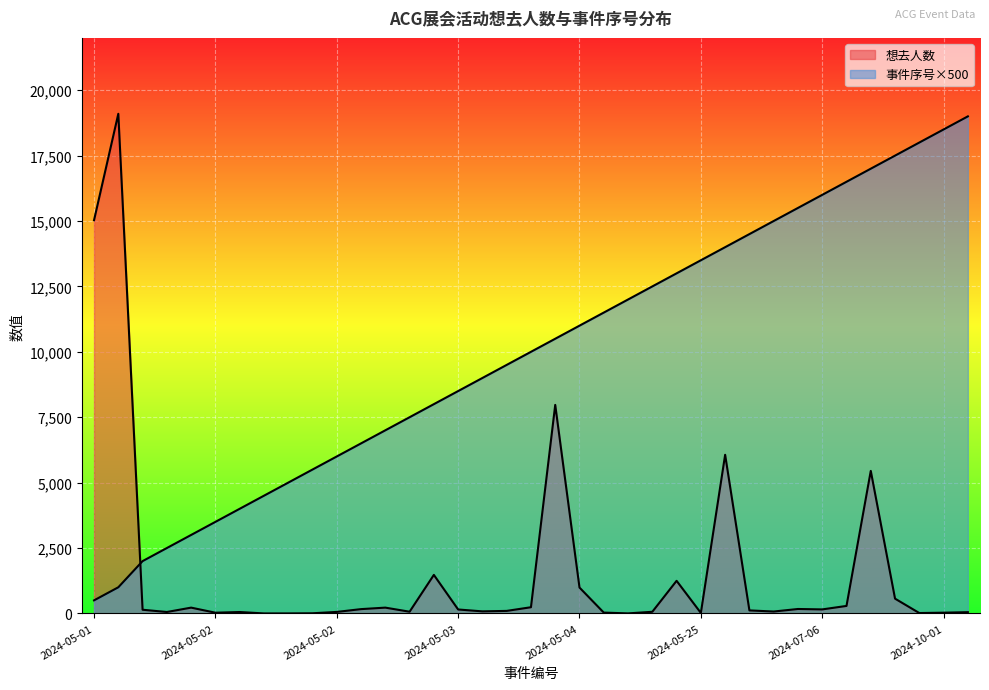

What are all the series names shown in the legend?

想去人数, 事件序号